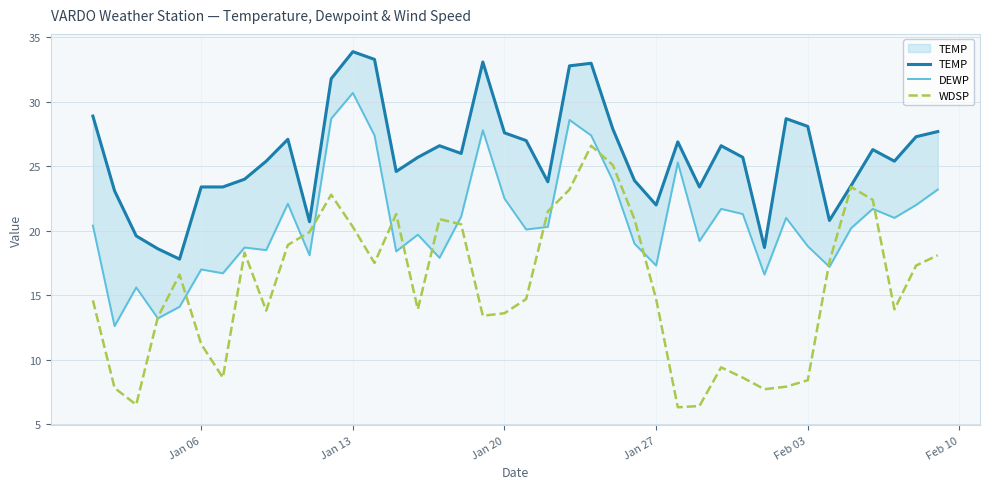

What is the difference between the maximum and second lowest values in the DEWP series?

17.5